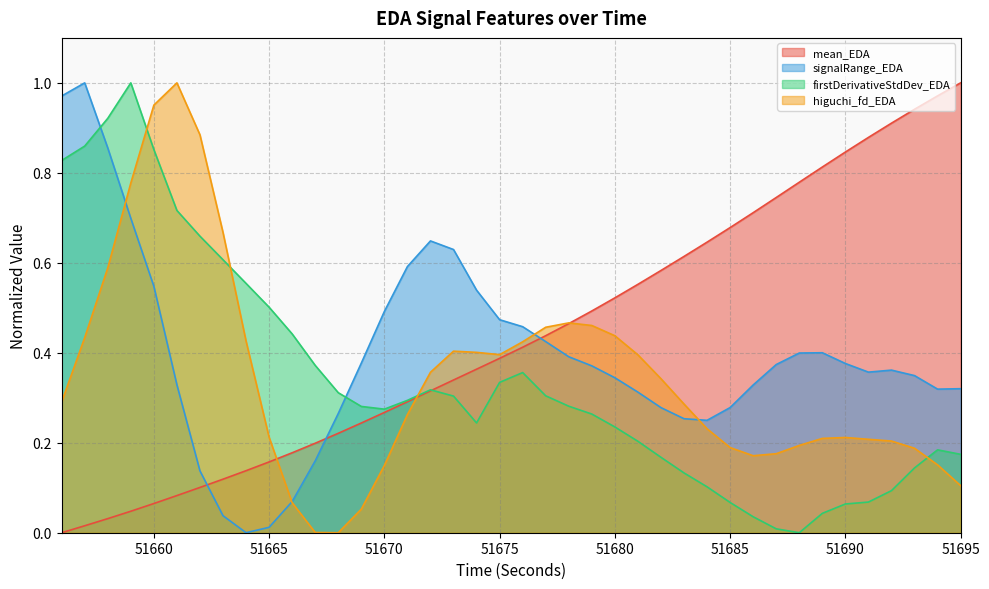

How many values in higuchi_fd_EDA are above zero?

39